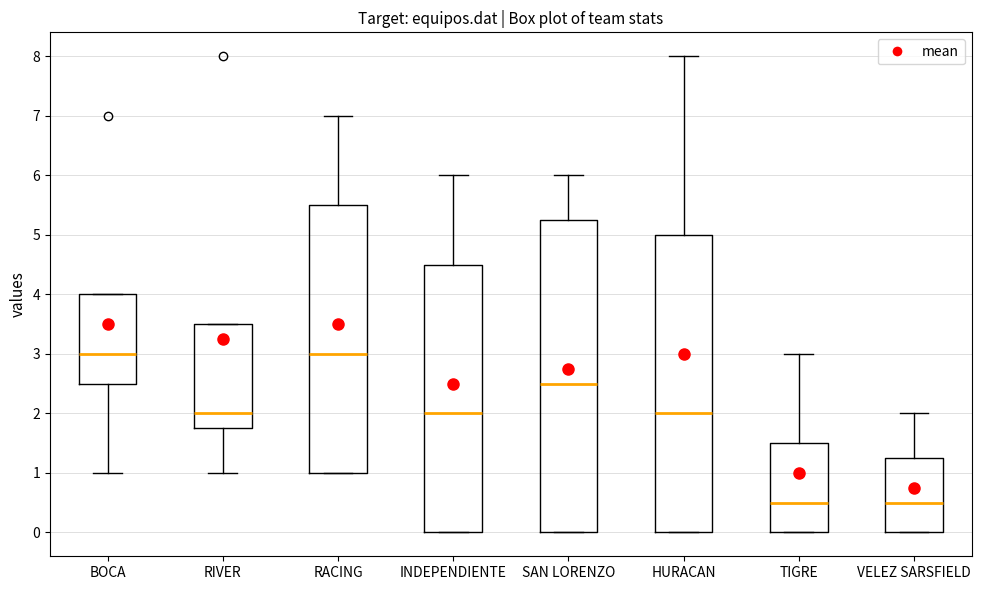

Reading left to right, read every box against the y-axis: the position of its median line, the range the box covers, and the ends of its whiskers. The values are not printed on the chart, so give them approximately, as read against the axis.

BOCA: median 3.0, box 2.5 to 4.0, whiskers 1.0 to 4.0
RIVER: median 2.0, box 1.8 to 3.5, whiskers 1.0 to 3.5
RACING: median 3.0, box 1.0 to 5.5, whiskers 1.0 to 7.0
INDEPENDIENTE: median 2.0, box 0.0 to 4.5, whiskers 0.0 to 6.0
SAN LORENZO: median 2.5, box 0.0 to 5.3, whiskers 0.0 to 6.0
HURACAN: median 2.0, box 0.0 to 5.0, whiskers 0.0 to 8.0
TIGRE: median 0.5, box 0.0 to 1.5, whiskers 0.0 to 3.0
VELEZ SARSFIELD: median 0.5, box 0.0 to 1.3, whiskers 0.0 to 2.0